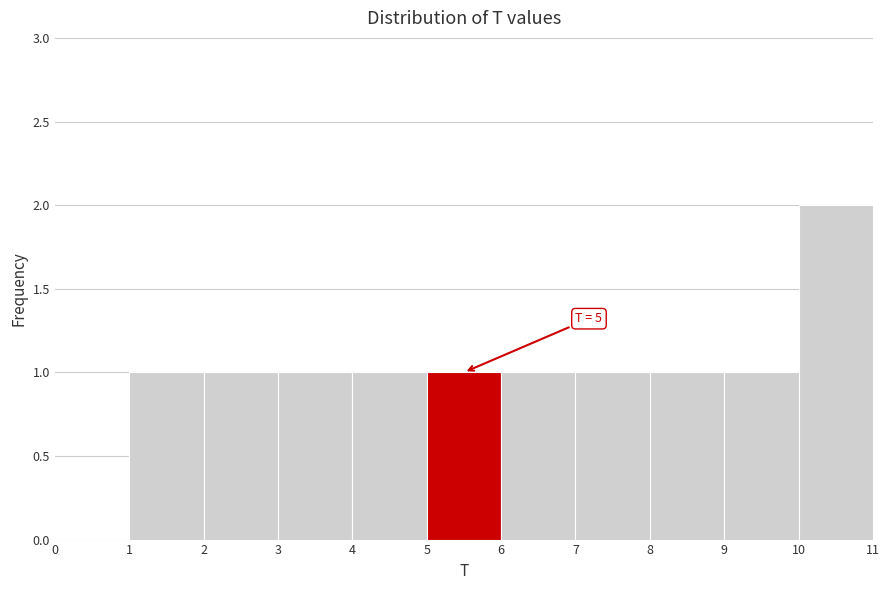

Which range on the x-axis has the tallest bar?

10 to 11